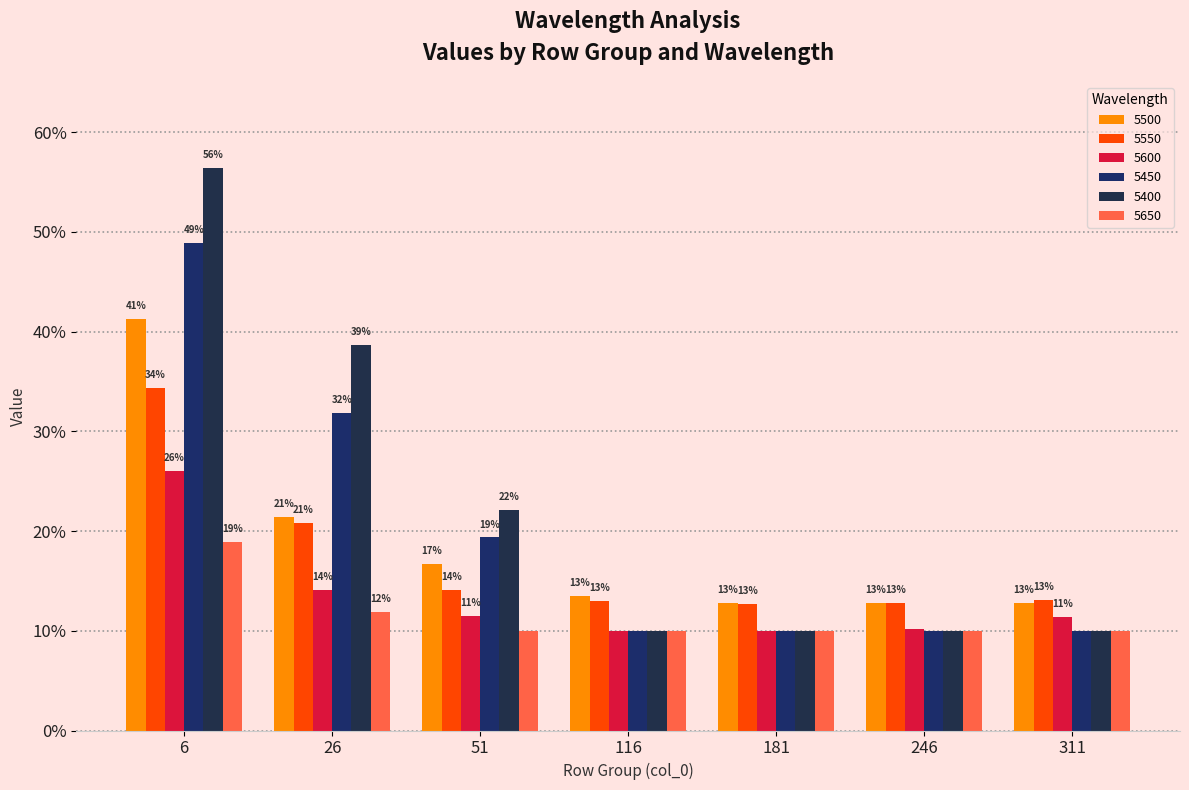

What is the difference between the maximum and minimum values in the 5450 series?

0.4